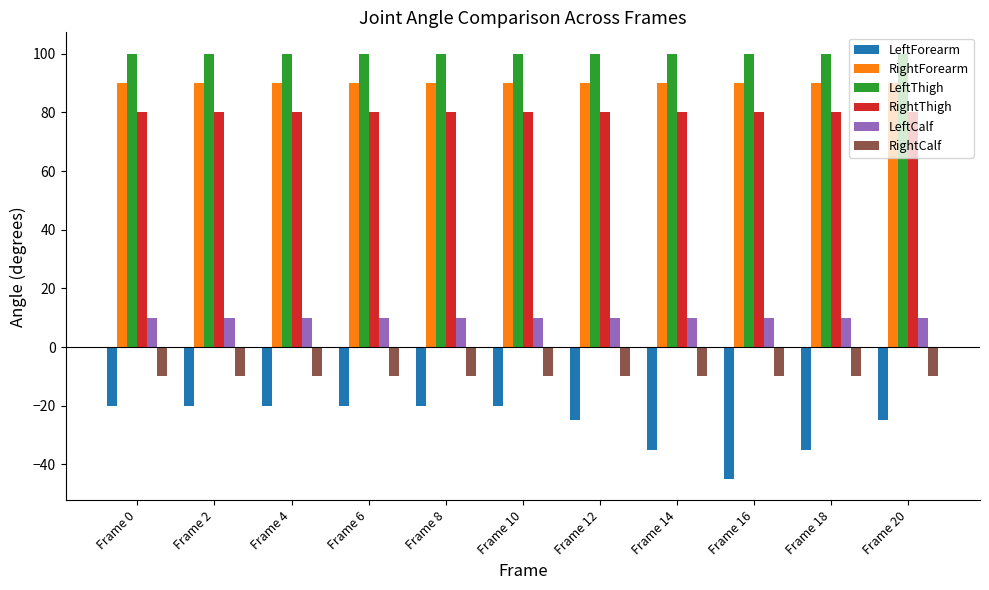

What is the difference between the highest and lowest values at Frame 16?

145